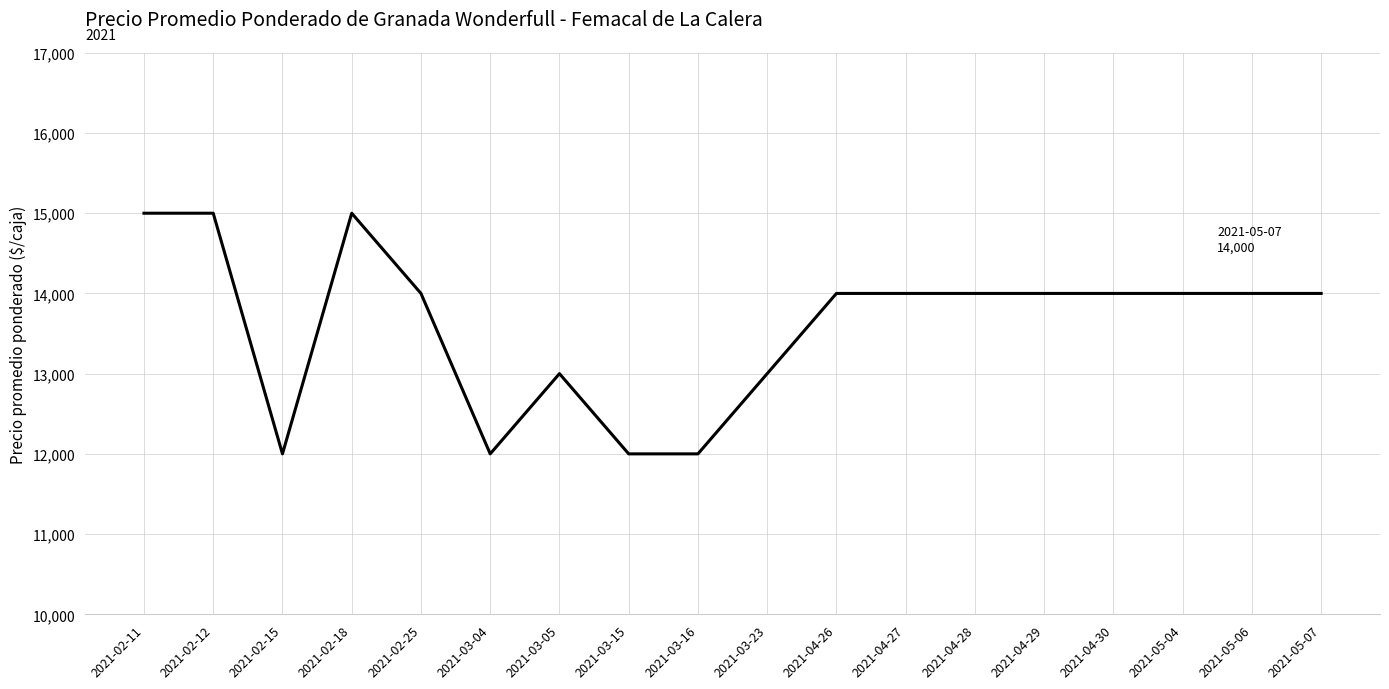

What is the difference between the values at 2021-02-15 and 2021-04-29?

2000